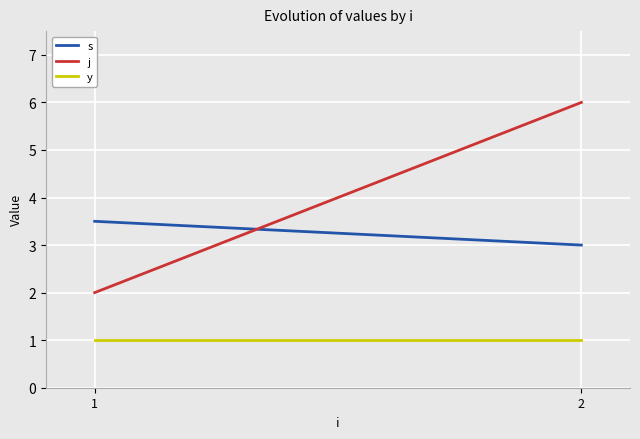

Which series has the widest spread of values?

j